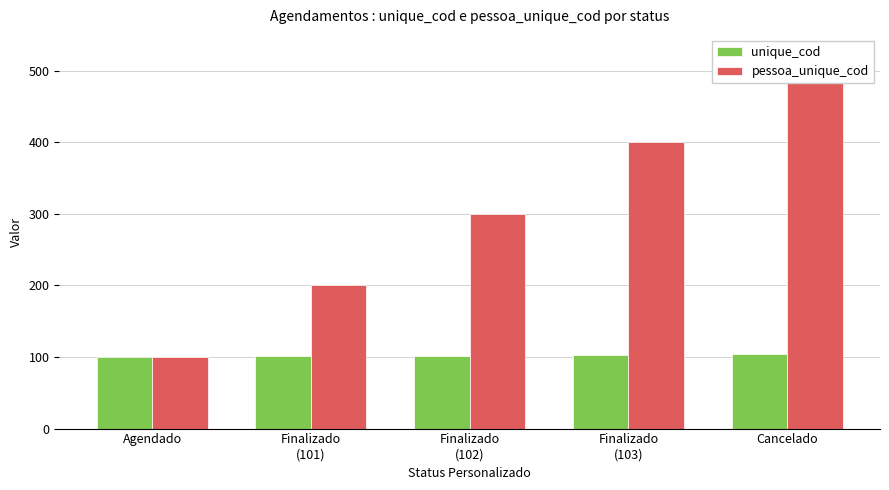

What position from the right is Finalizado
(103)?

2